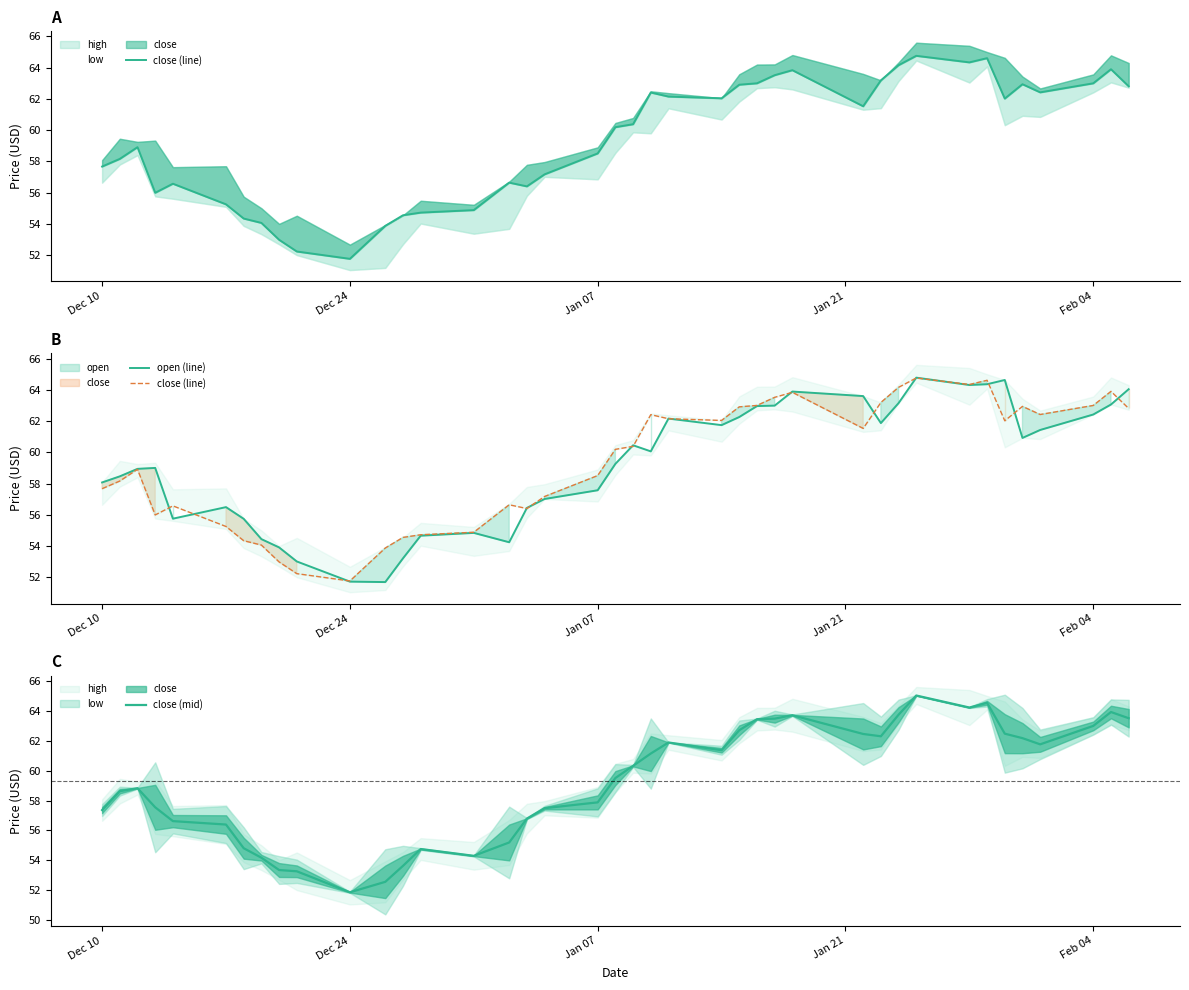

Is it true that close (mid) equals 57.9 at Jan 07?

True